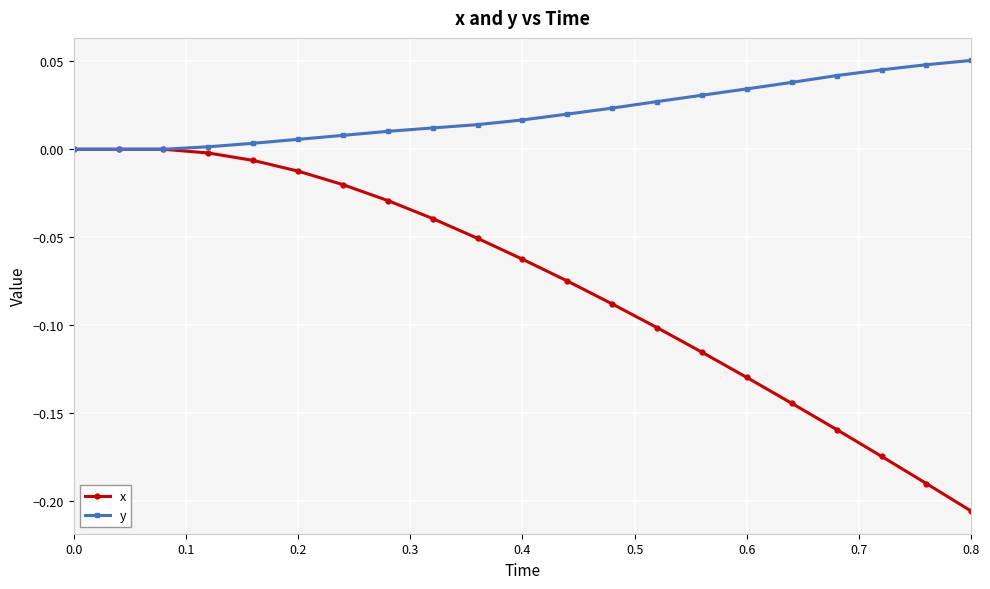

Which series has the largest total across all categories?

y